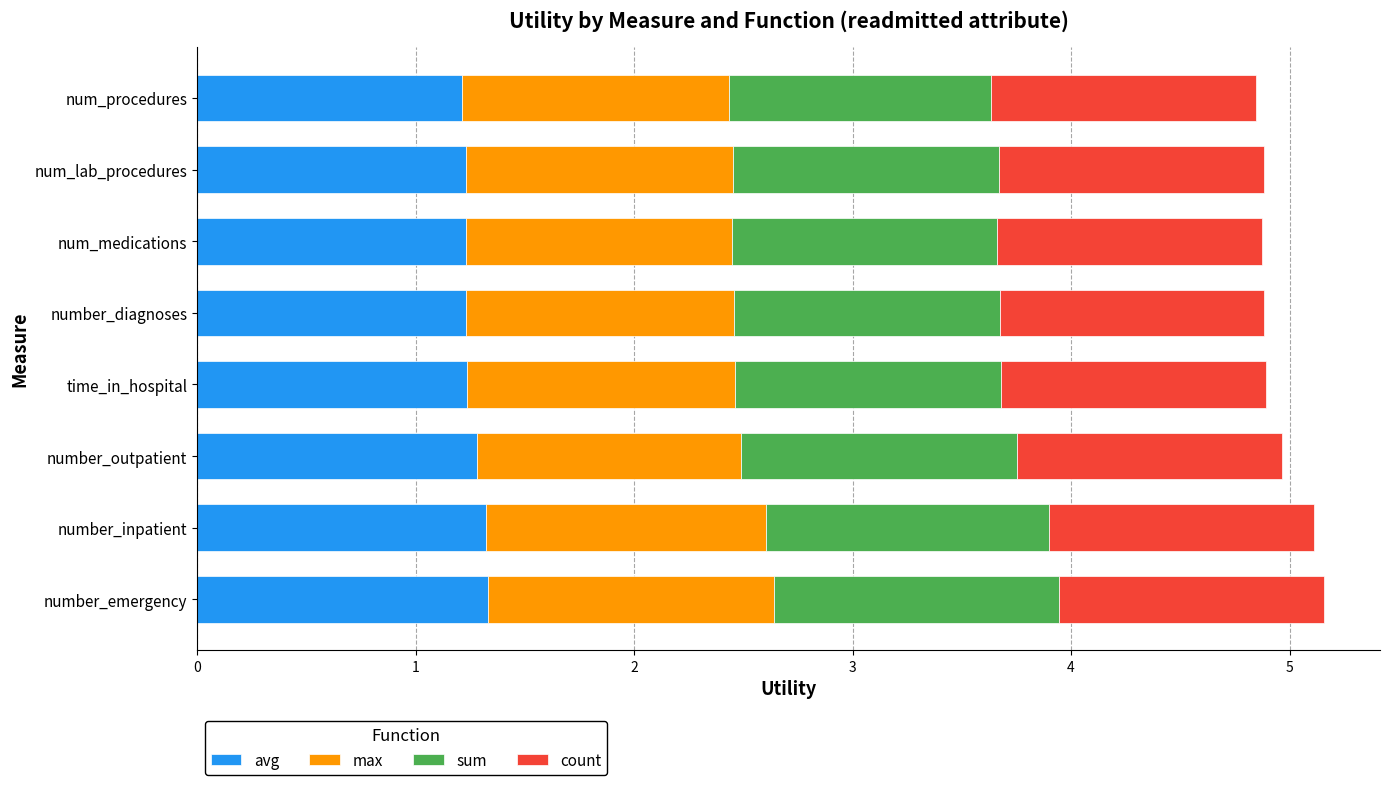

What is the total value across all series at num_lab_procedures?

4.9